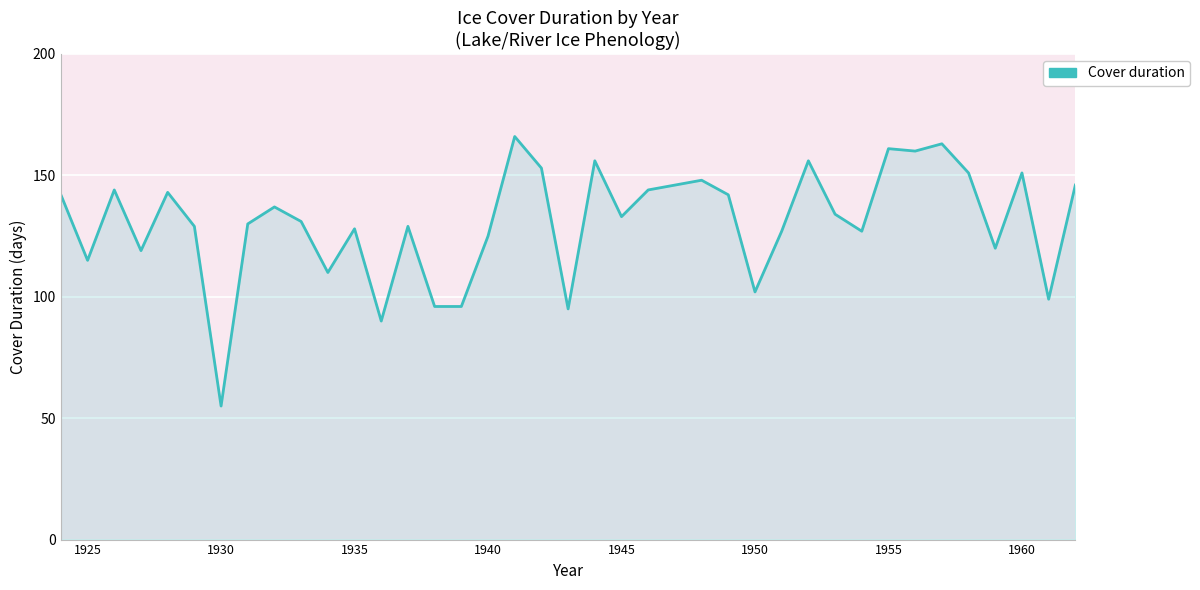

What is the greatest value displayed?

166